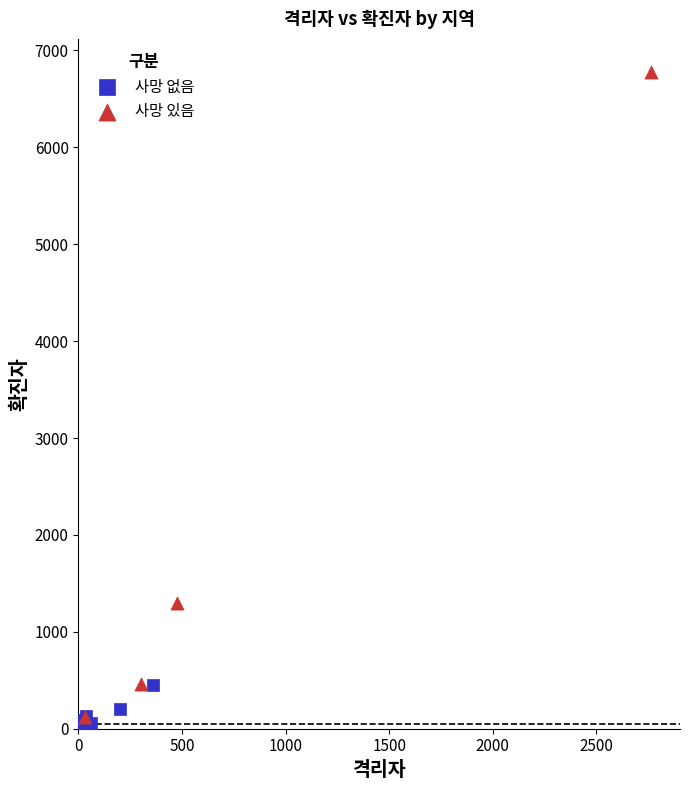

Which series reaches the minimum Y coordinate?

사망 없음